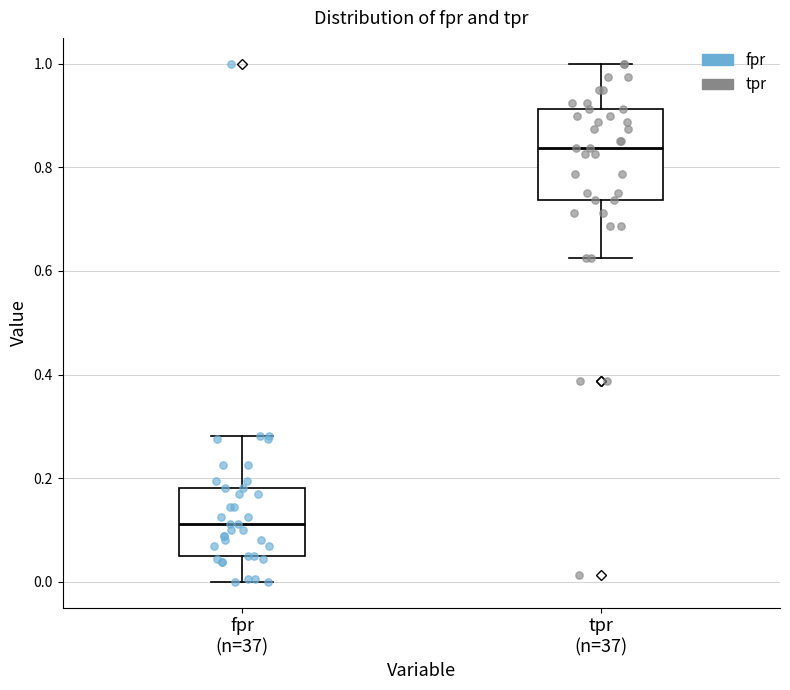

Comparing the boxes themselves (not the whiskers), which one is the tallest?

tpr (n=37)